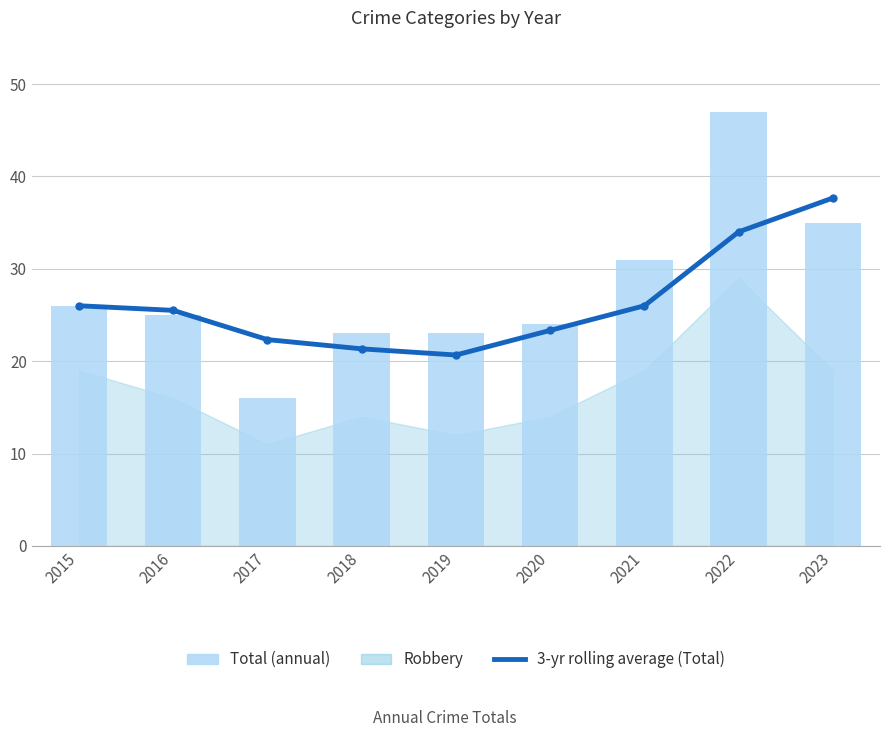

Which series changed the most between 2018 and 2023?

3-yr rolling average (Total)